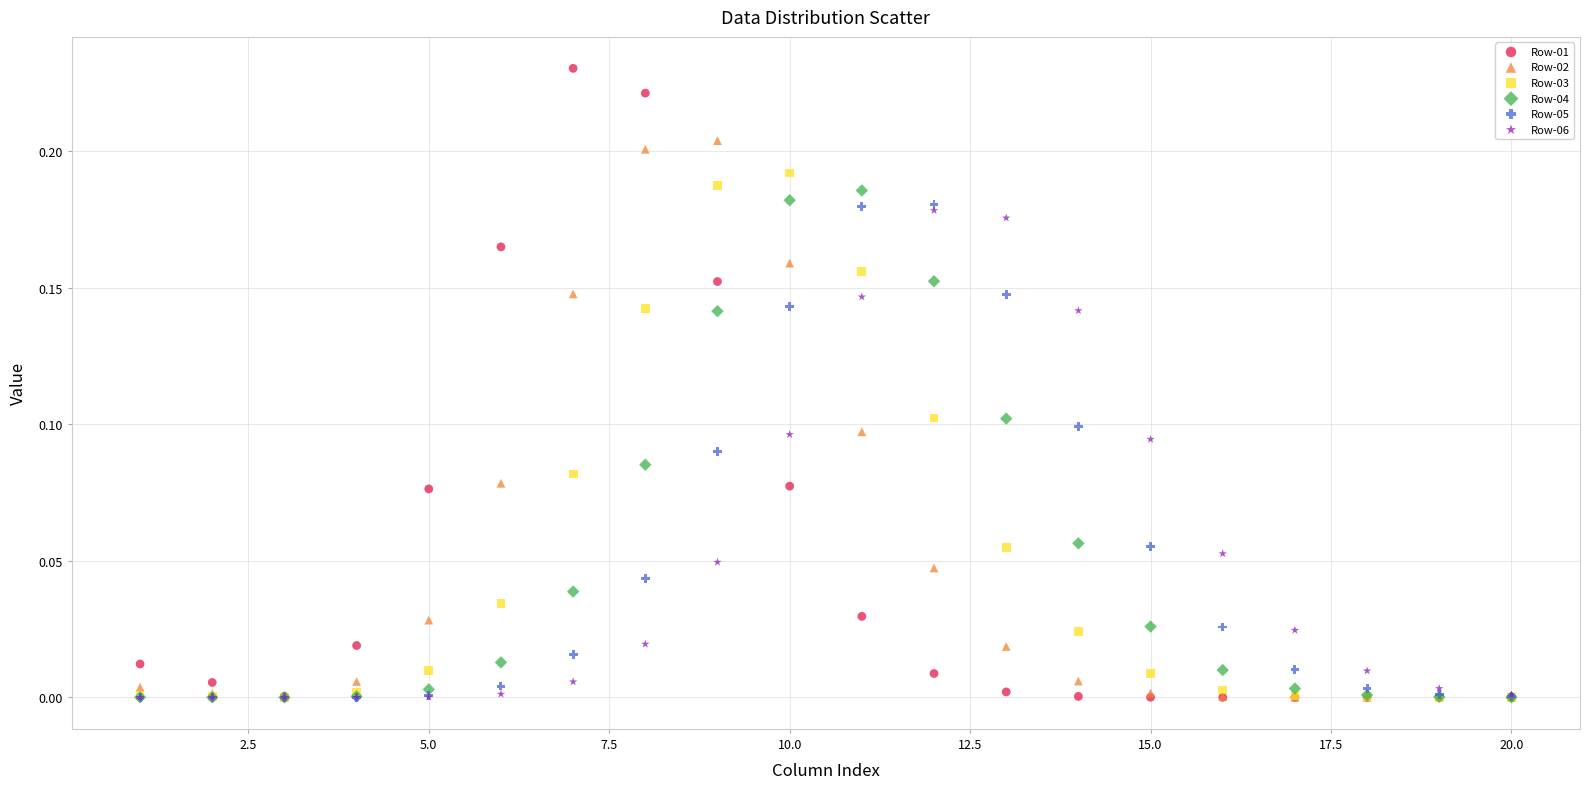

What are all the series names shown in the legend?

Row-01, Row-02, Row-03, Row-04, Row-05, Row-06